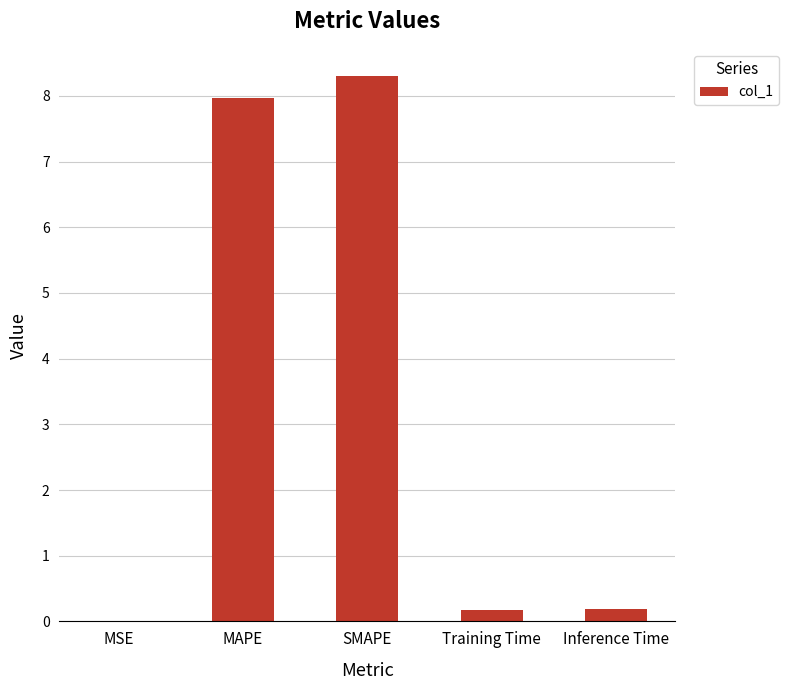

What is the maximum value shown in the chart?

8.3